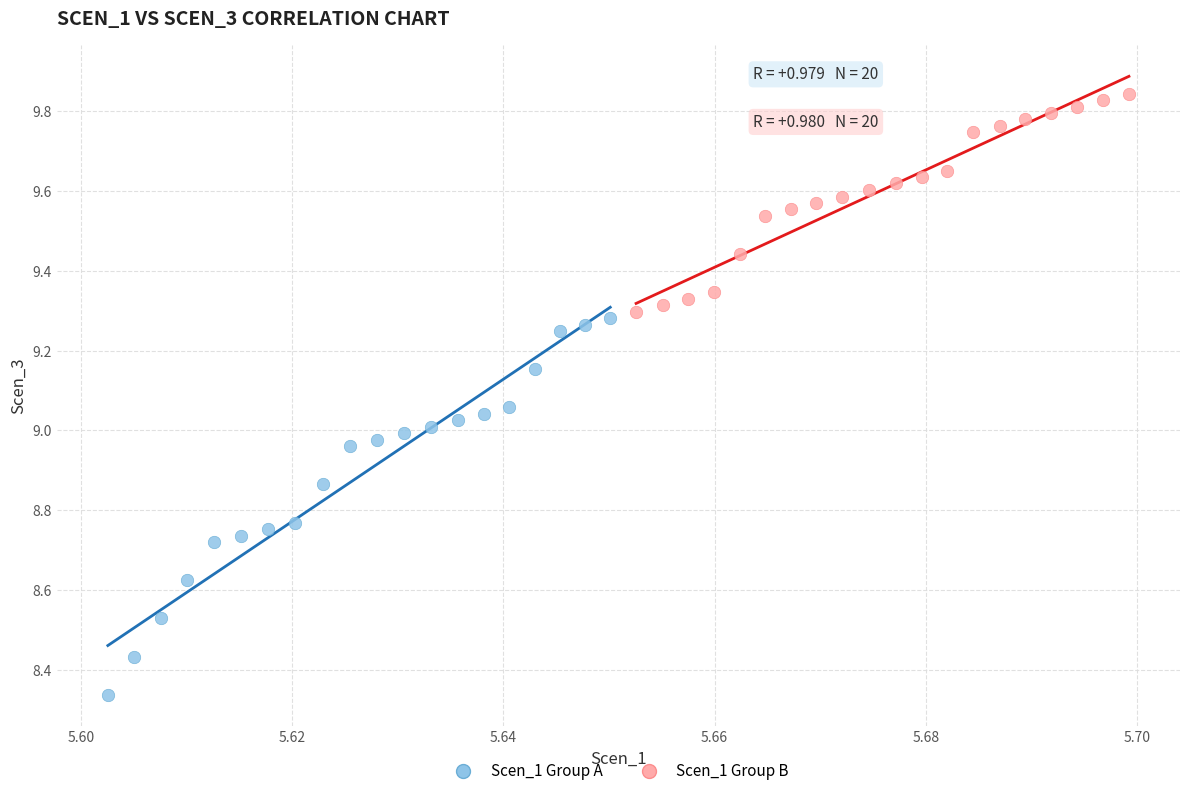

Which series has the widest spread of Y values?

Scen_1 Group A